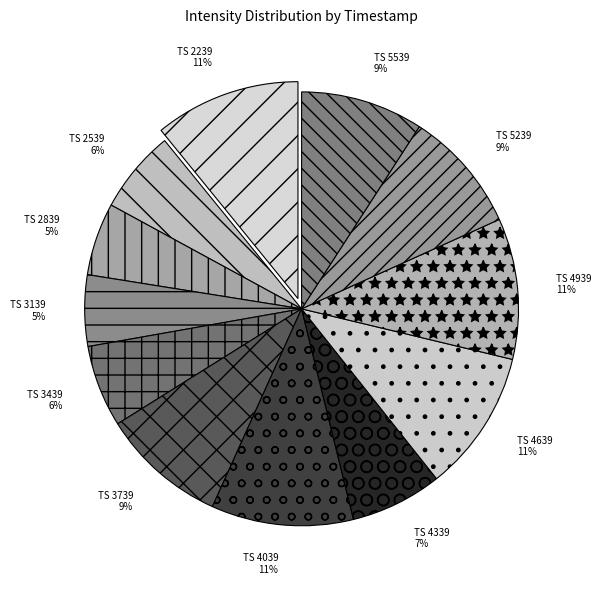

Is there a majority slice in this chart?

No